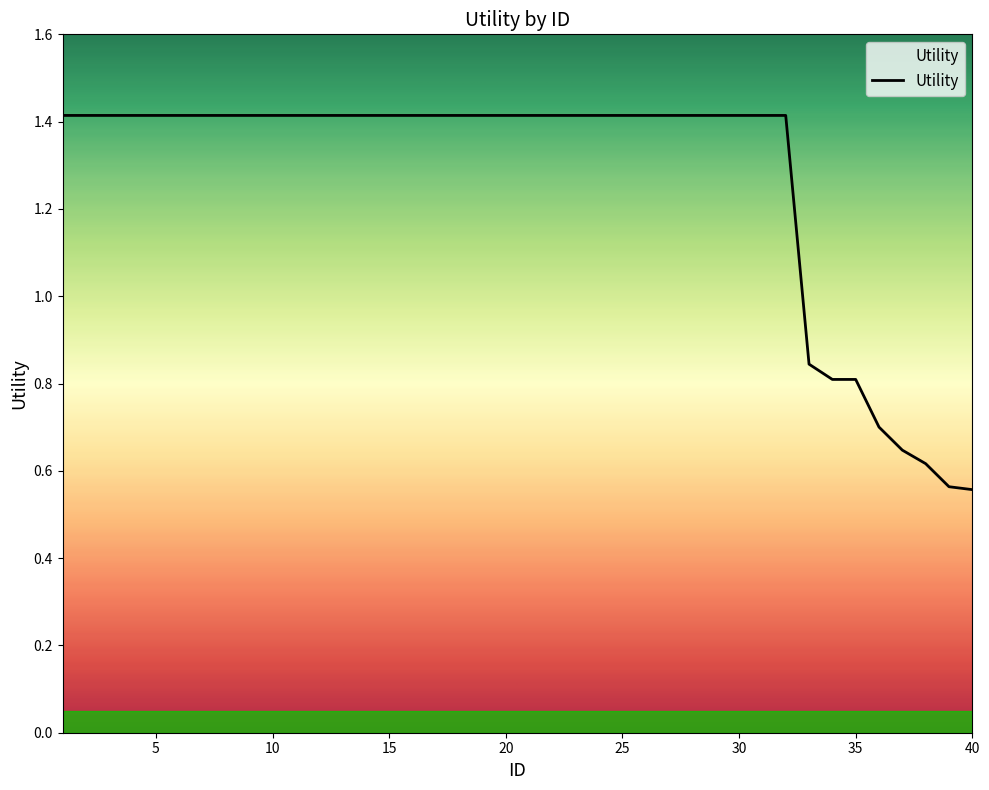

What is the maximum value shown in the chart?

1.4